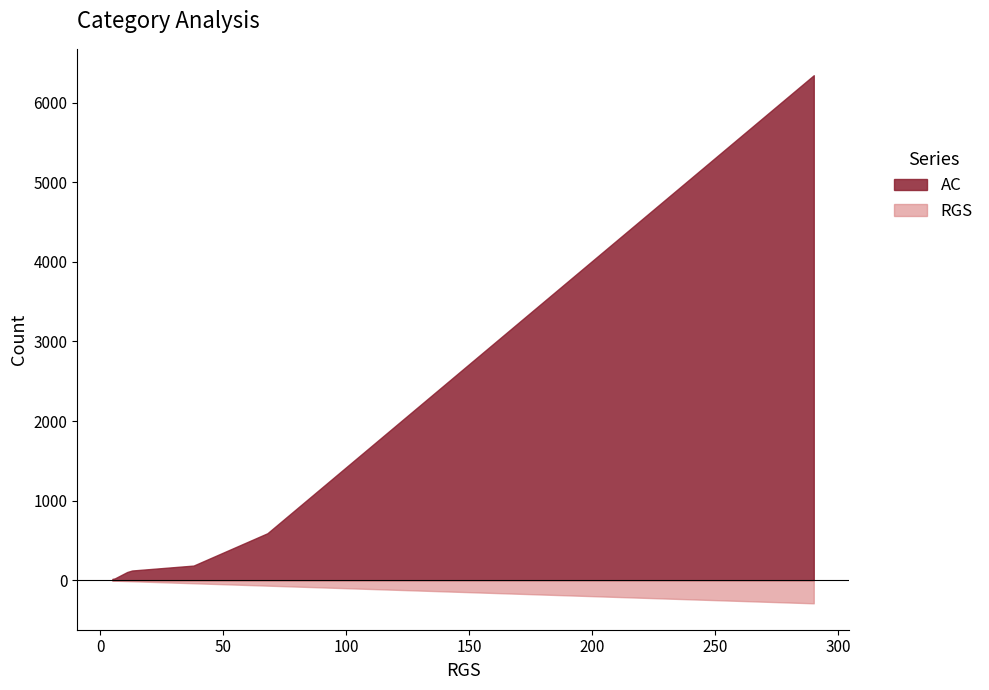

Which series has the largest total across all categories?

AC